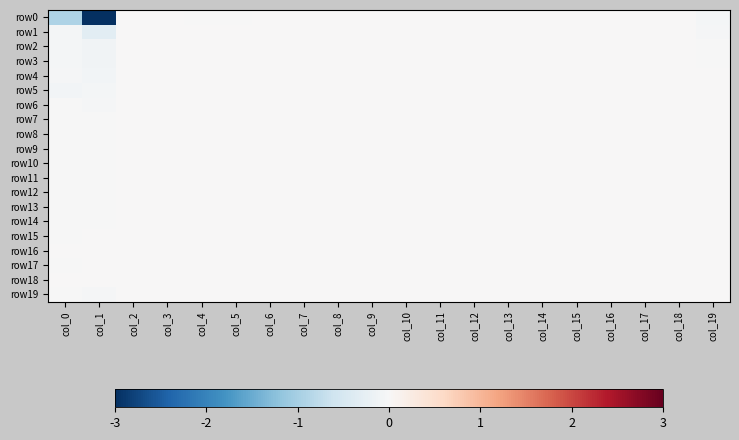

Rank the series by their maximum value, from highest to lowest.

row0, row1, row2, row3, row4, row5, row6, row7, row8, row9, row10, row11, row12, row13, row14, row15, row16, row17, row18, row19